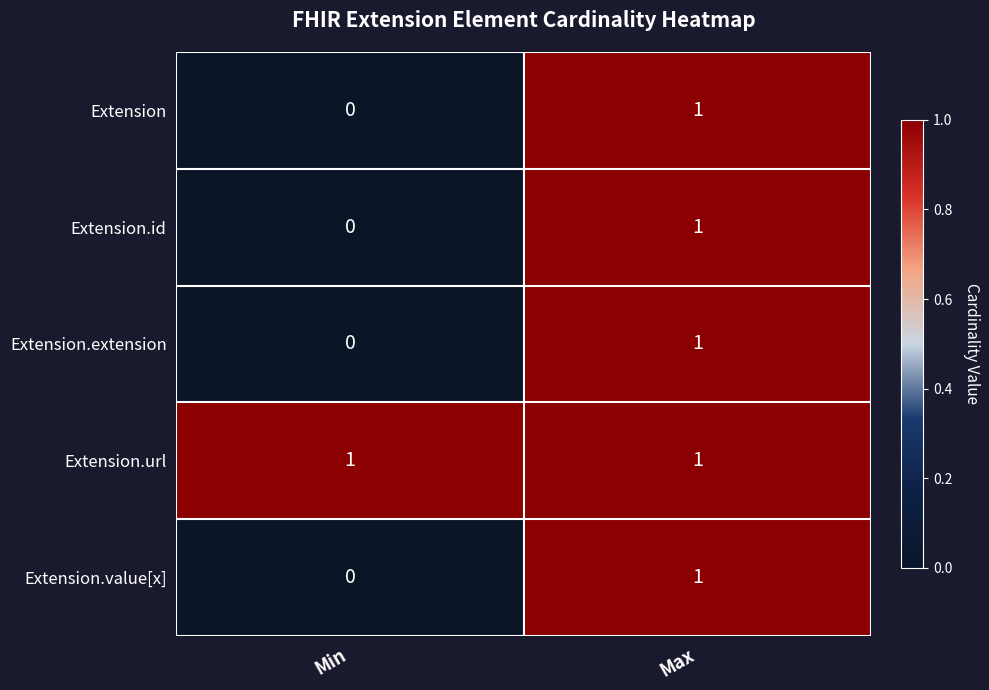

Which series has the largest total across all categories?

Extension.url